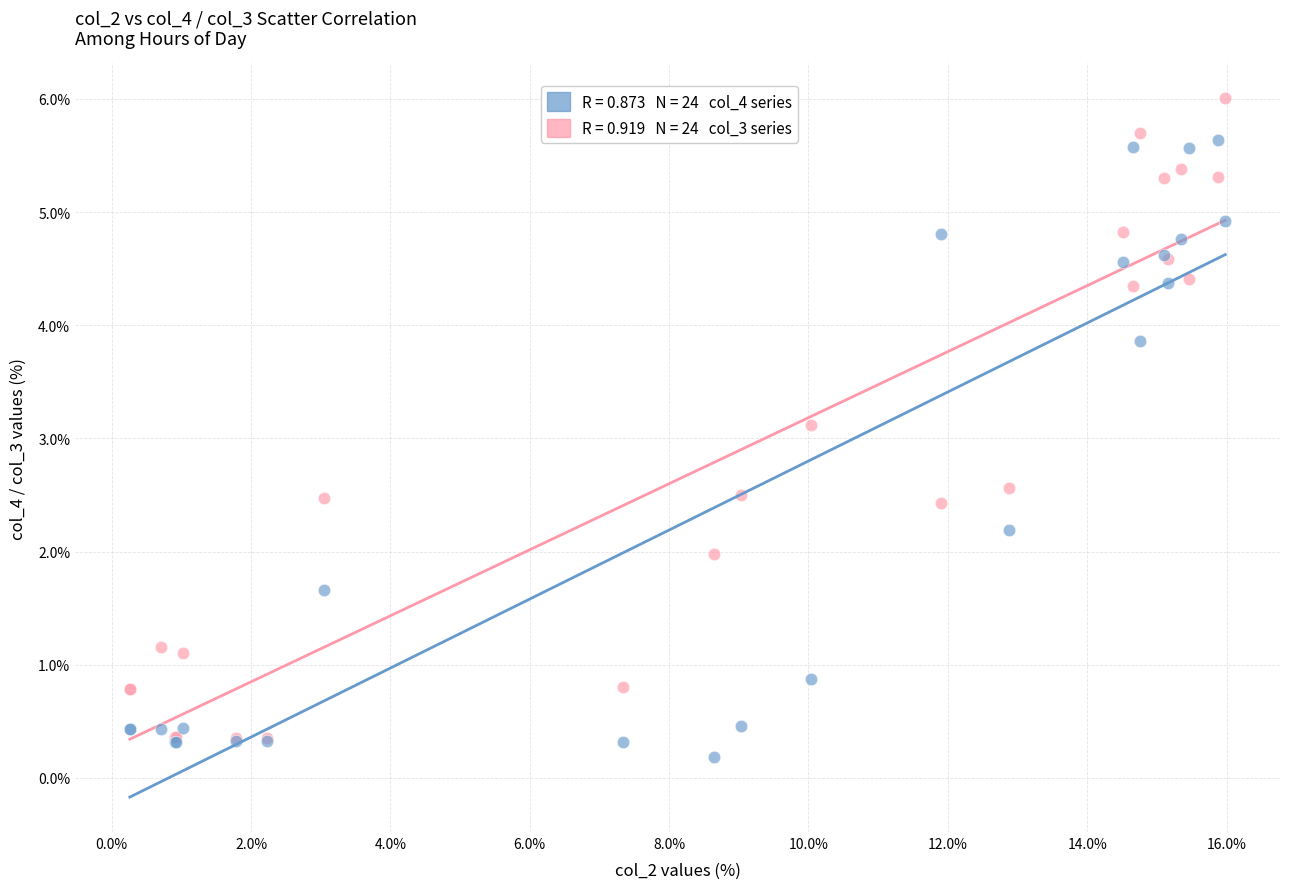

Across all series, what Y value is closest to 3?

3.1